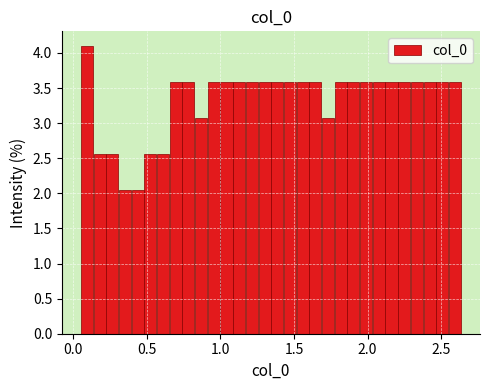

Around what value on the x-axis is the tallest bar? Give the approximate position of its centre, as read against the axis.

0.10